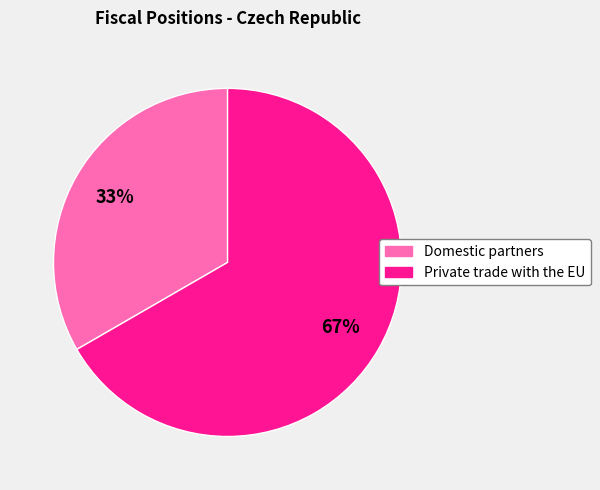

To the nearest percent, what is the average slice percentage?

50%